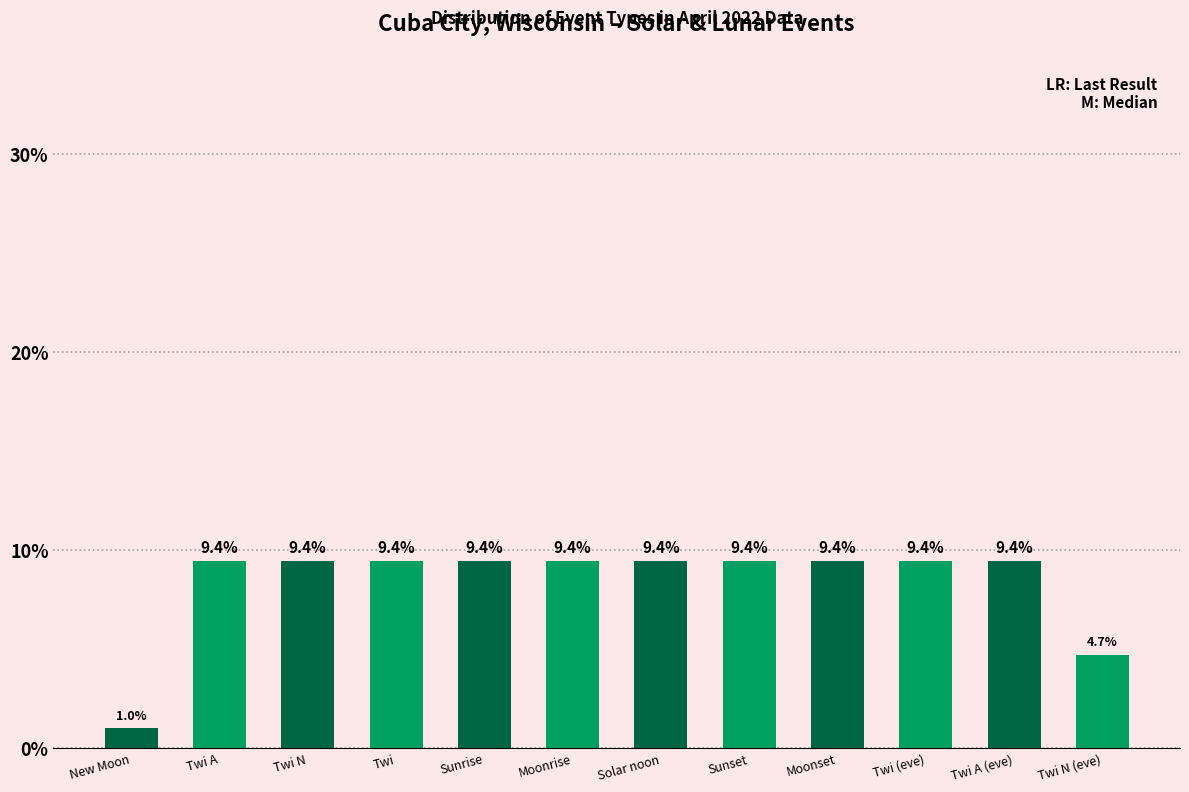

The value at Moonset is 4.1. True or false?

False